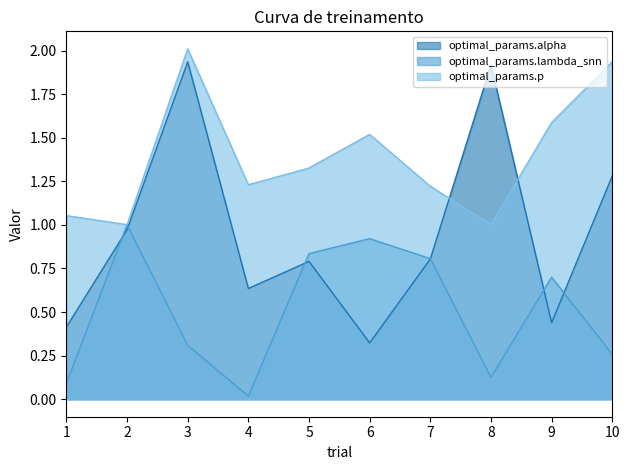

Where do optimal_params.p and optimal_params.alpha first cross each other?

7 and 8